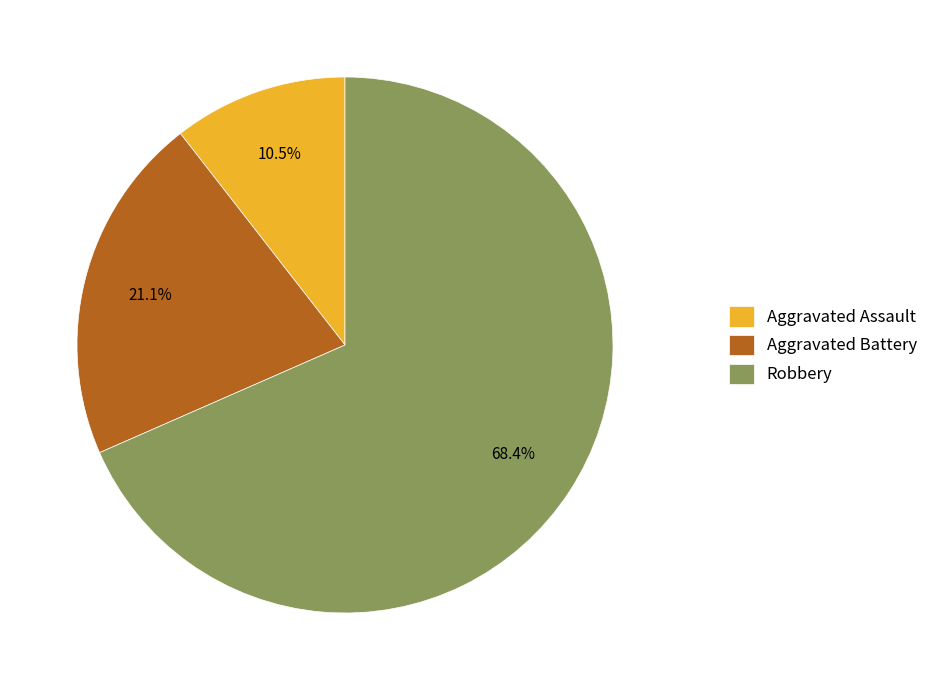

Is it true that Robbery is 68% of the pie?

True